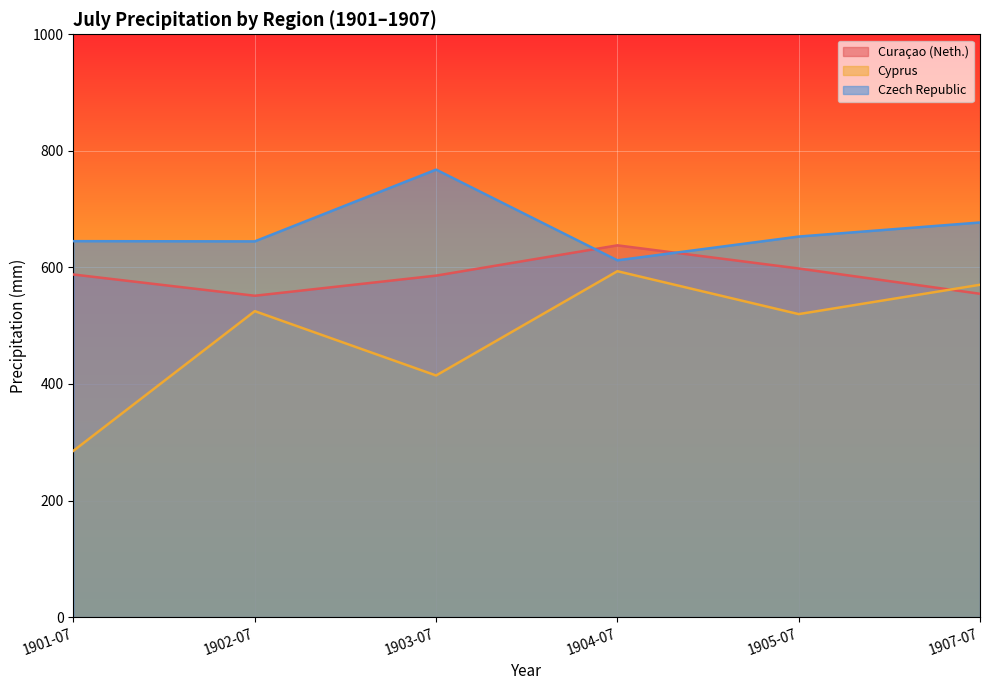

What are all the series names shown in the legend?

Curaçao (Neth.), Cyprus, Czech Republic